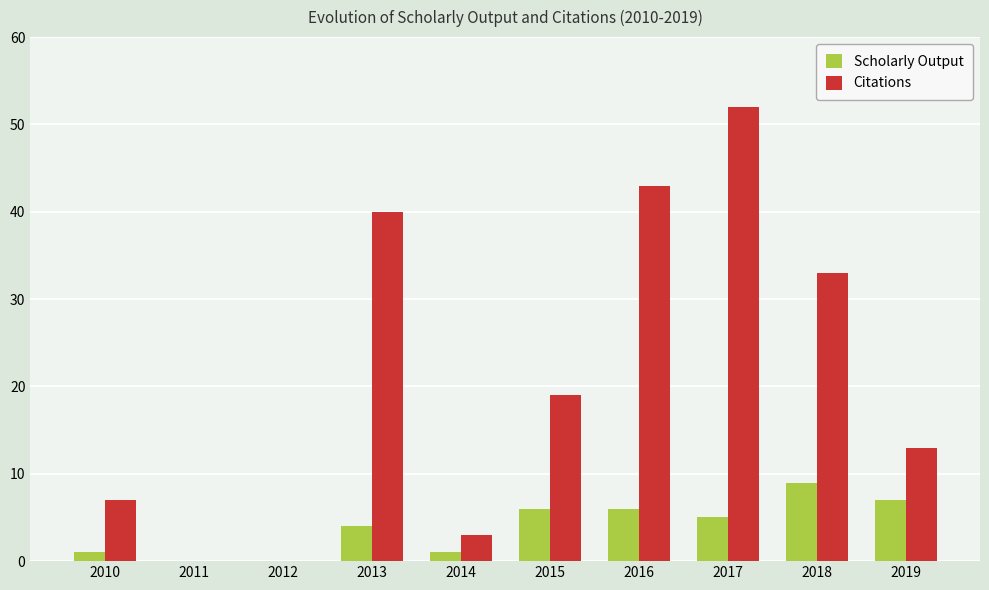

What is the maximum value for Scholarly Output?

9